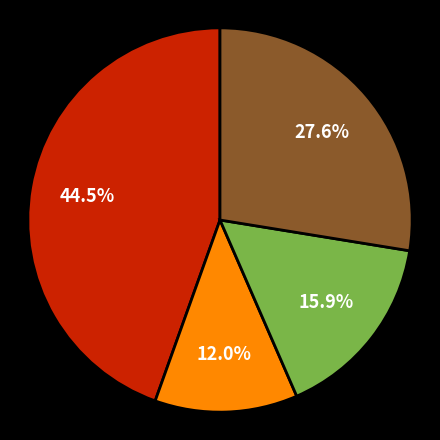

Does any single category account for the majority?

No